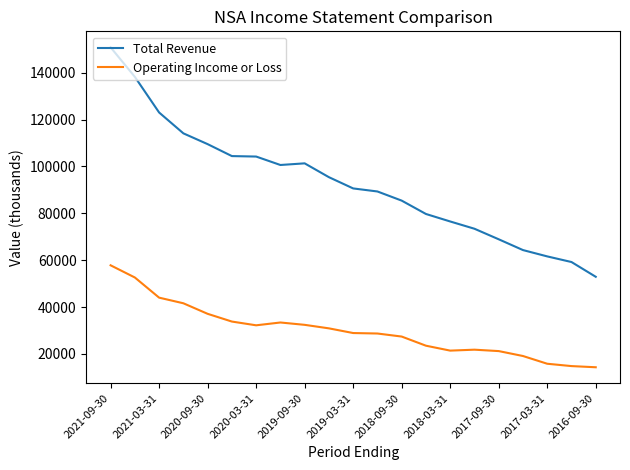

What is the difference between the maximum and minimum values in the Operating Income or Loss series?

43500